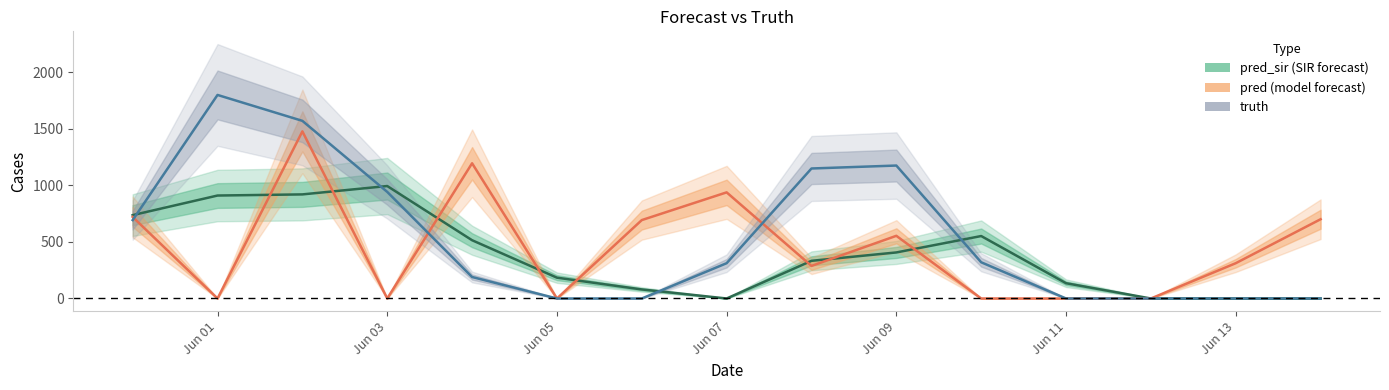

Between 2021-06-08 and 2021-06-11, which series saw the biggest shift?

truth